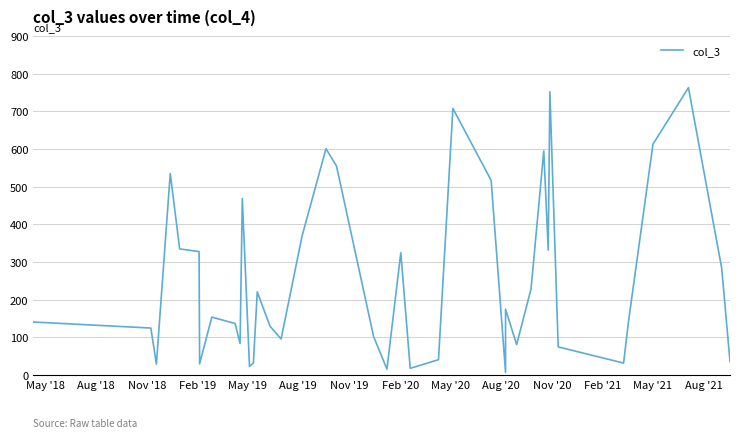

Does the chart have visible grid lines?

Yes